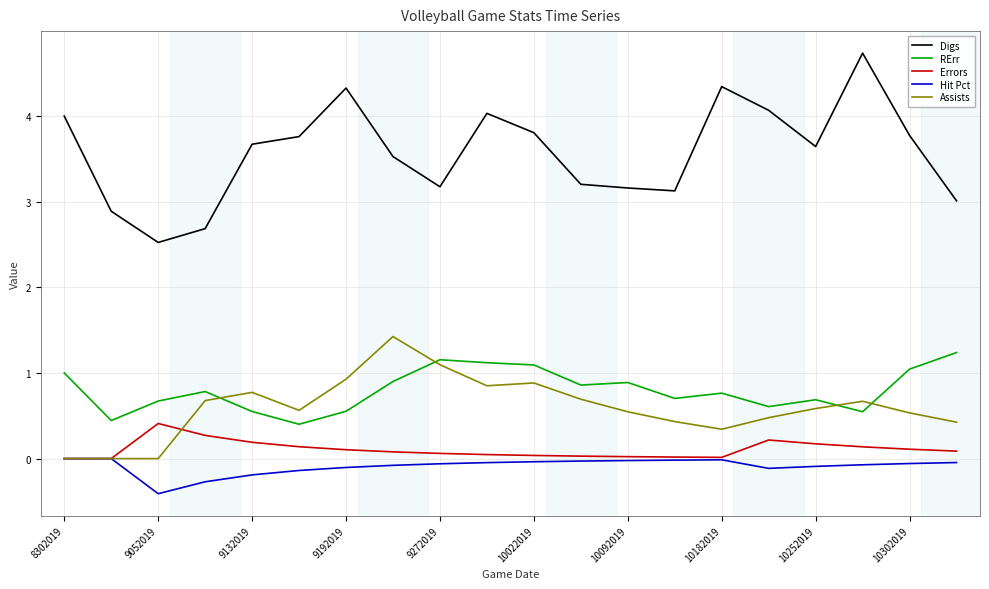

What is the maximum value for Errors?

0.4